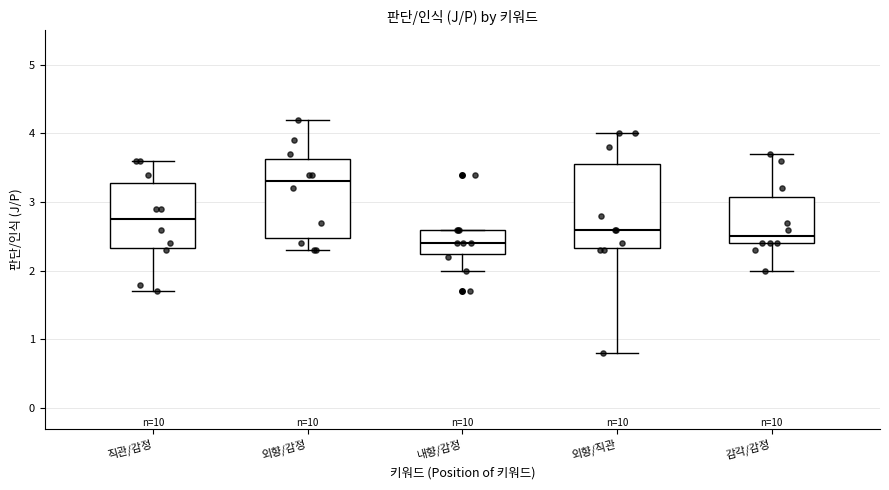

Where is the lower edge of the box for 외향/감정 on the y-axis? The values are not printed on the chart, so give them approximately, as read against the axis.

2.5